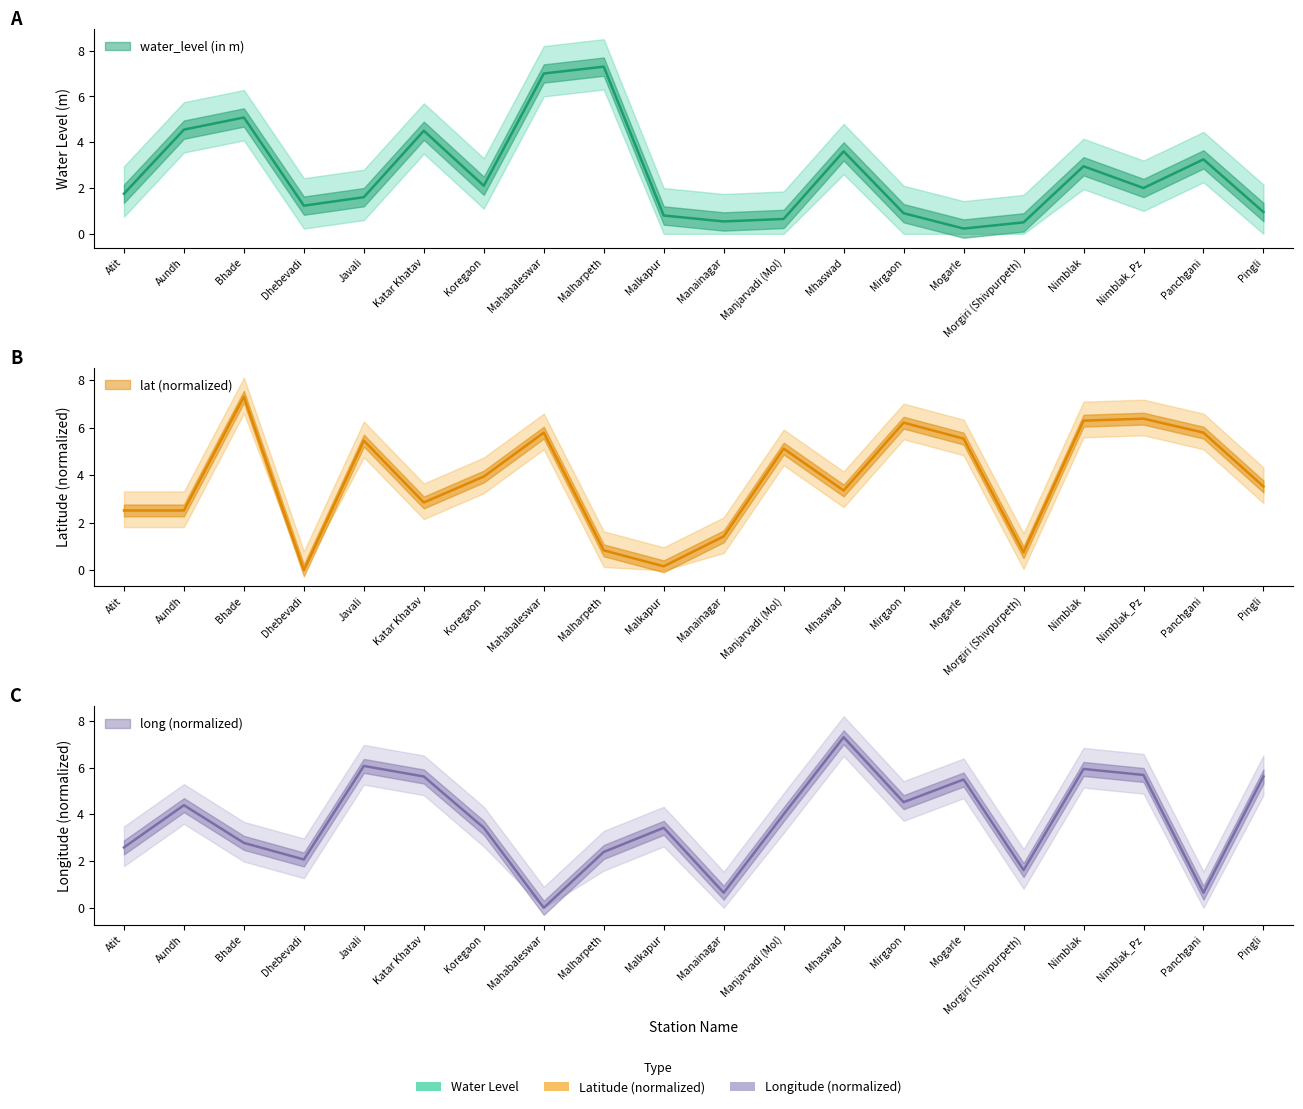

What are all the series names shown in the legend?

water_level (in m), lat, long